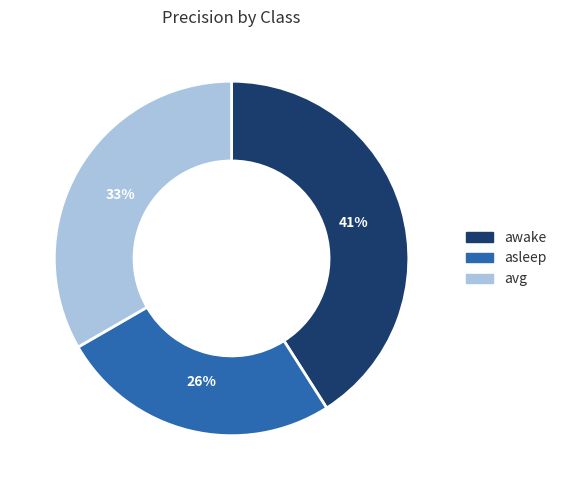

Count the number of slices in the pie.

3